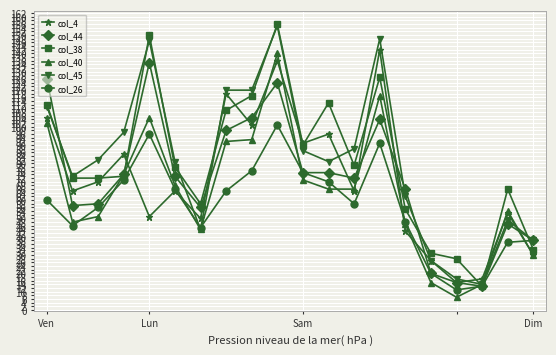

True or false: col_4 has more than 2 points higher than both neighbors.

True